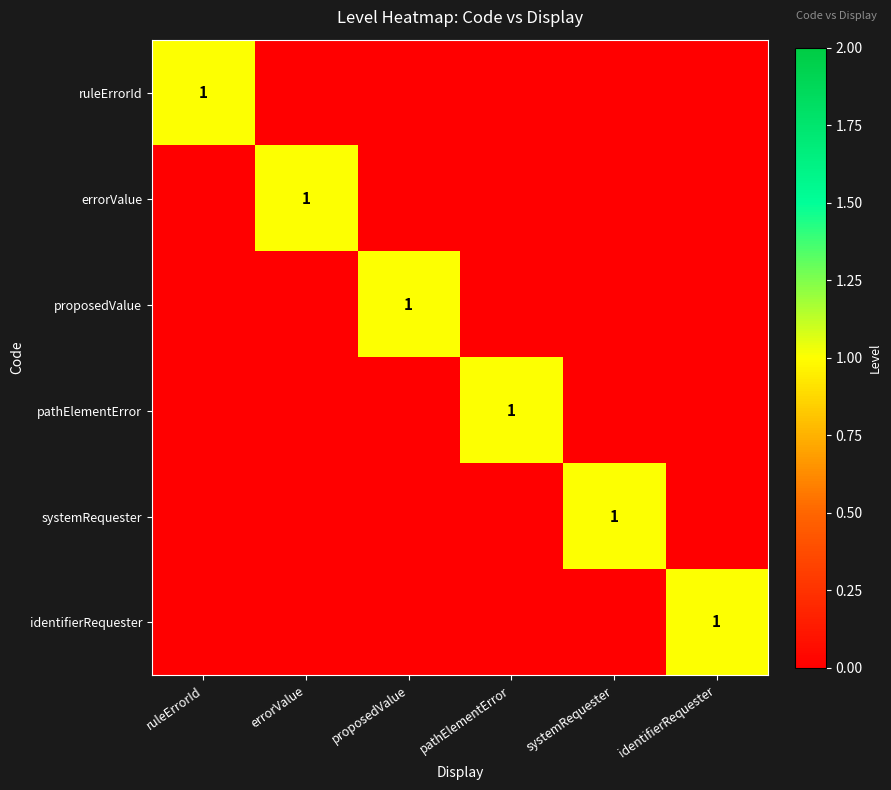

Is it true that systemRequester equals 0 at systemRequester?

False